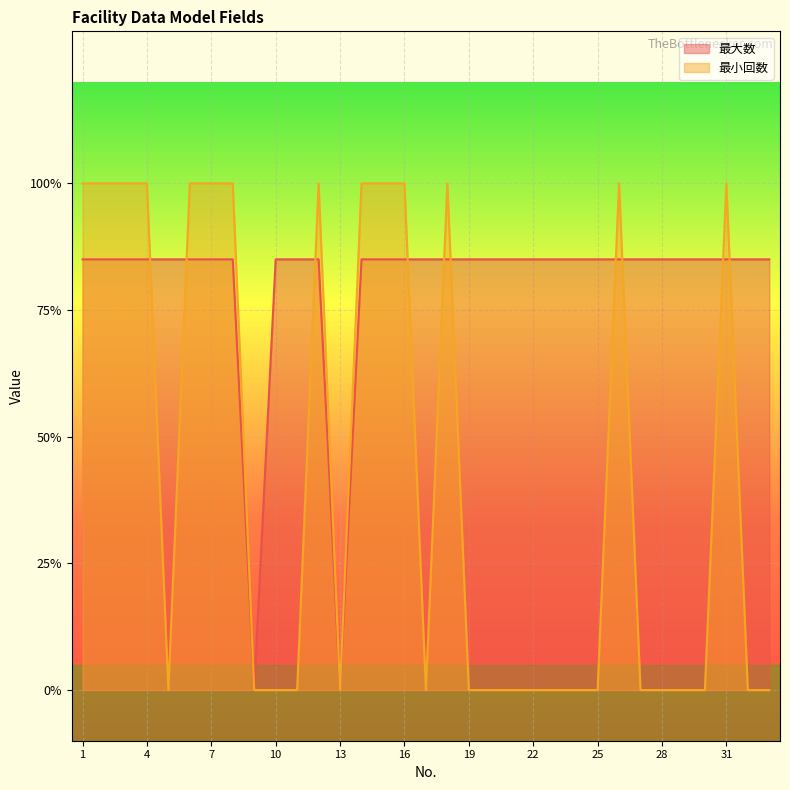

What is the difference between the maximum and minimum values in the 最大数 series?

0.8